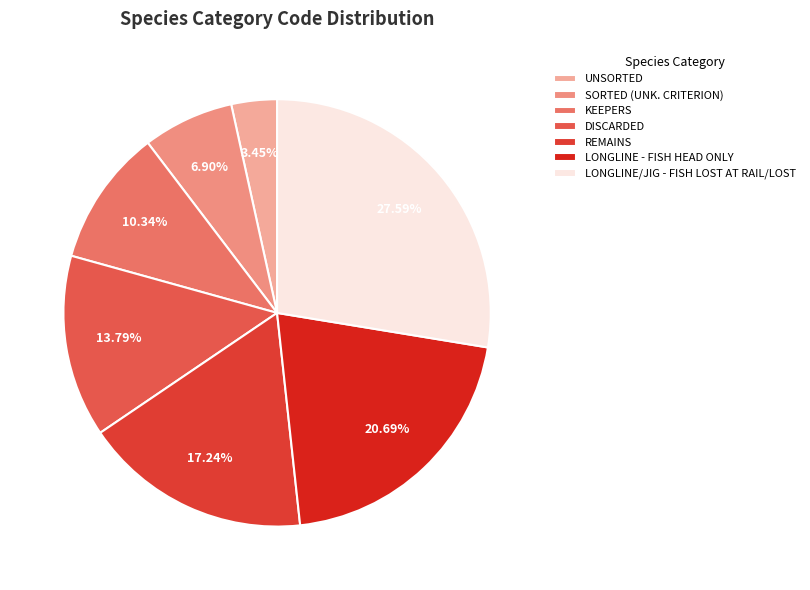

What percentage is NOT represented by UNSORTED?

96.6%